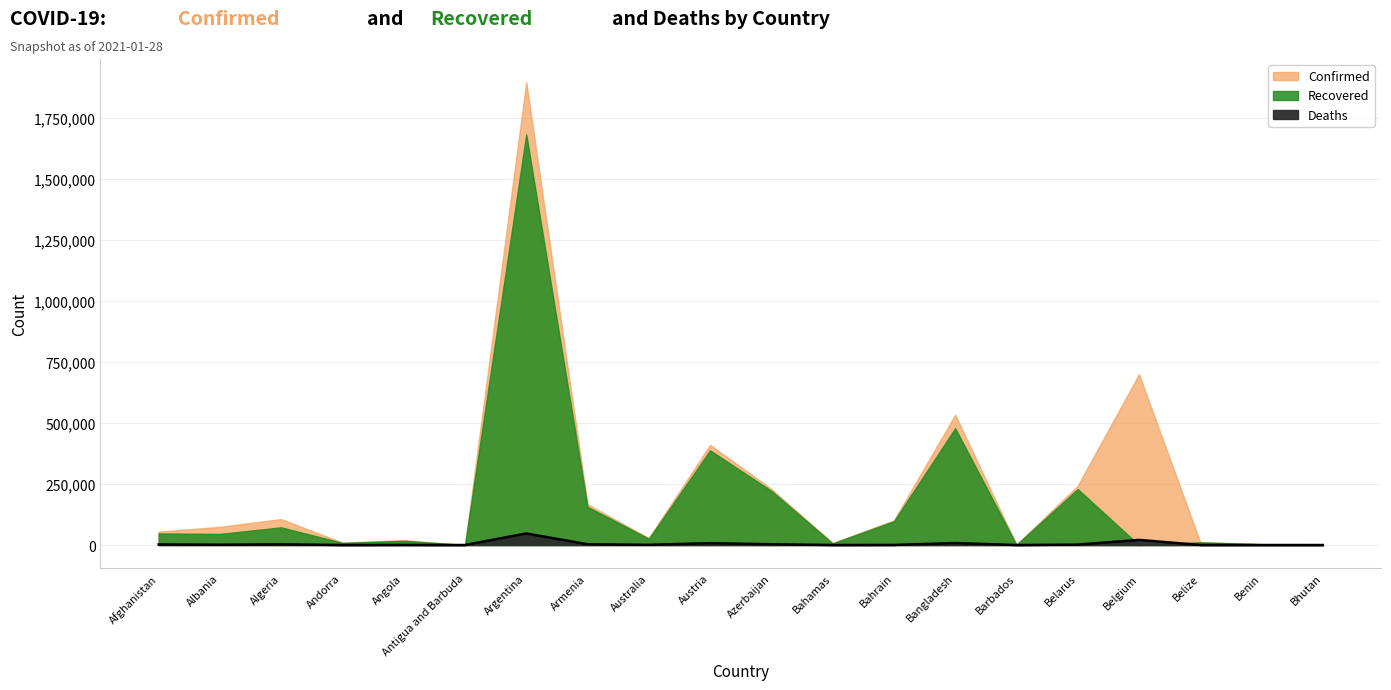

Which label corresponds to the largest value in the chart?

Argentina